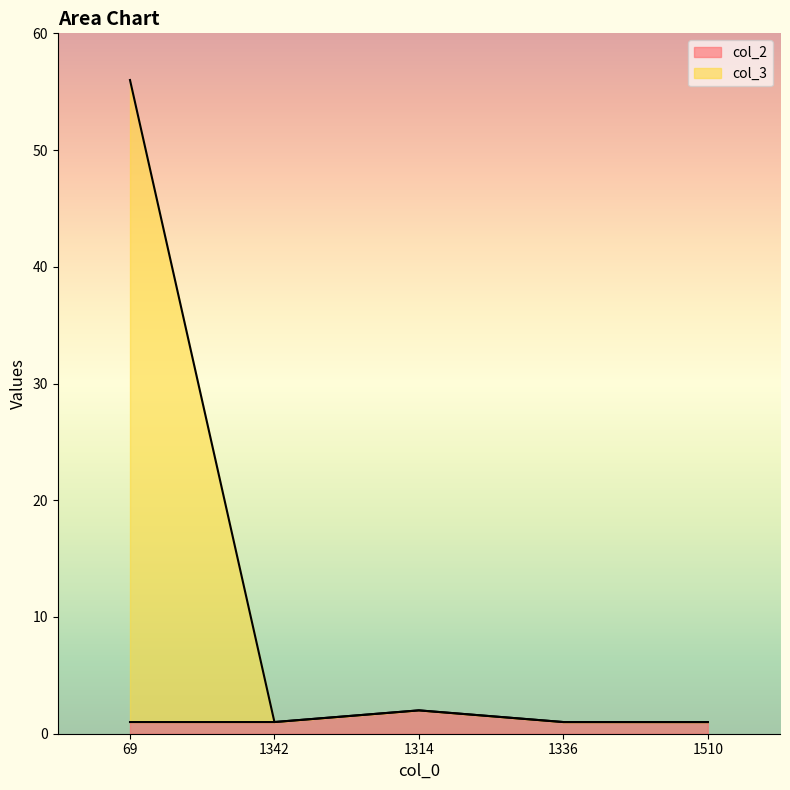

Reading left to right, extract all data points from this chart.

col_2: 1	1	2	1	1
col_3: 56	1	2	1	1